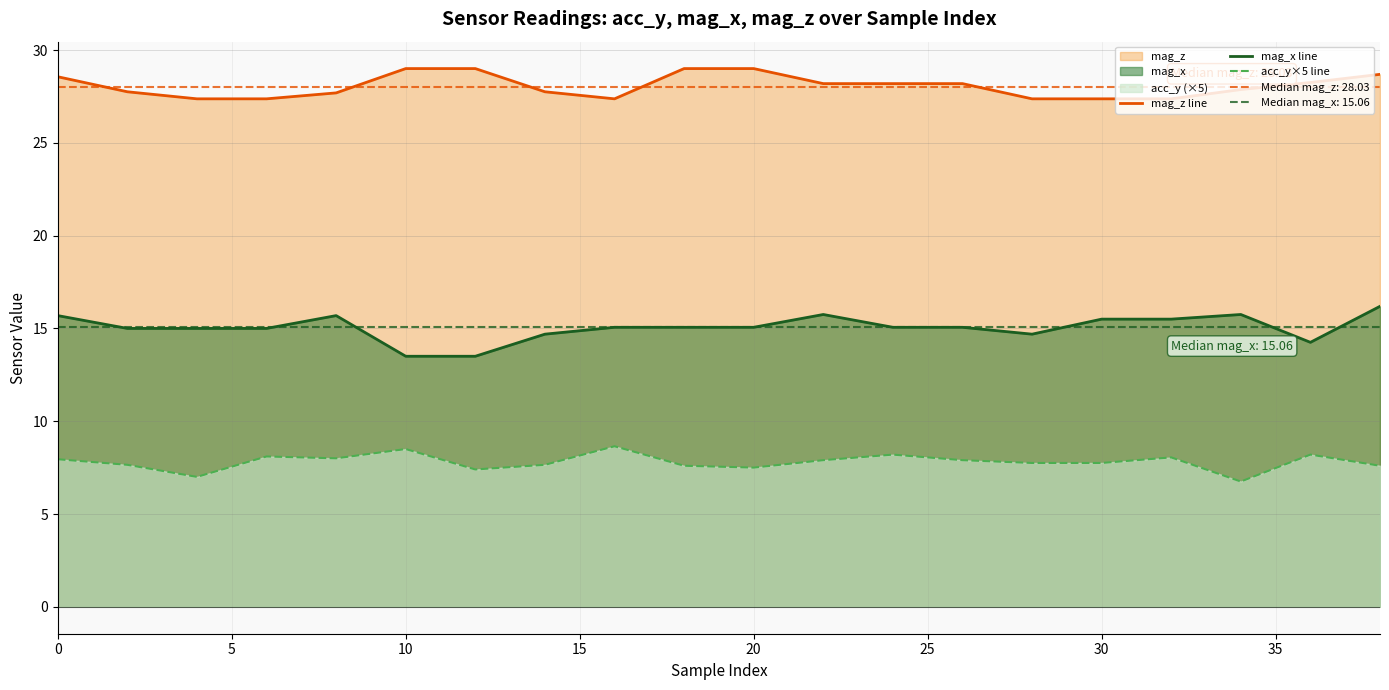

What is the maximum value for mag_z line?

29.0